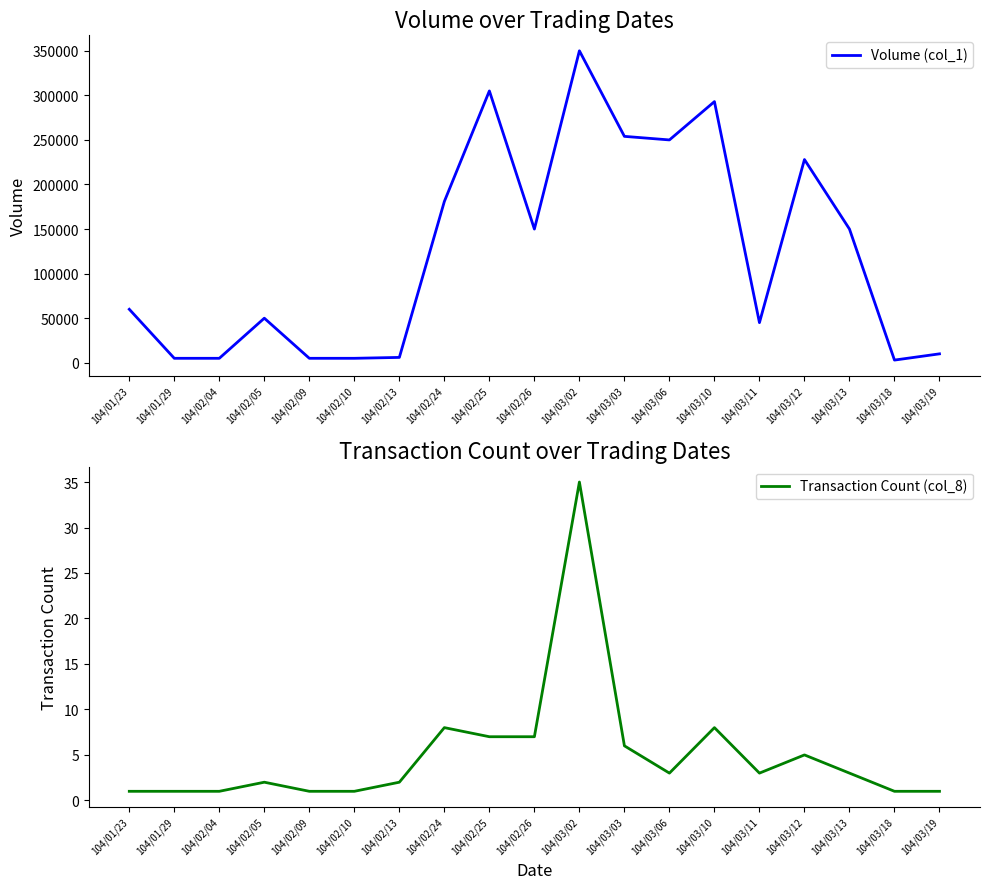

At which label does Volume (col_1) reach its minimum?

104/03/18